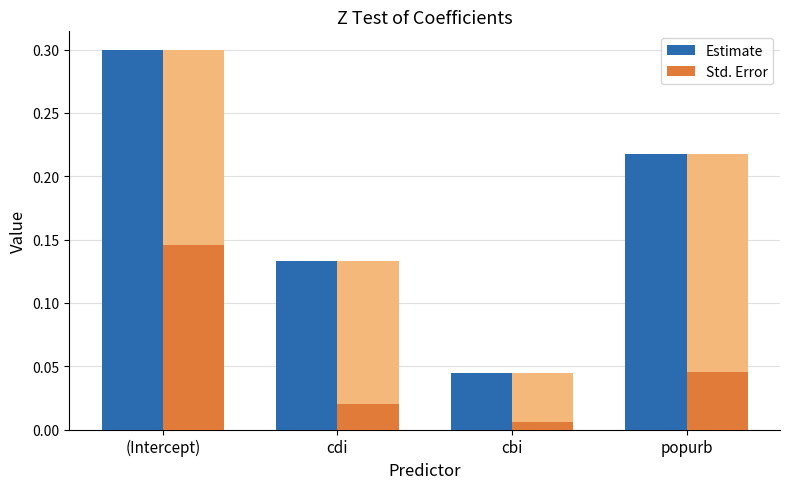

At how many categories does at least one series exceed 0?

4